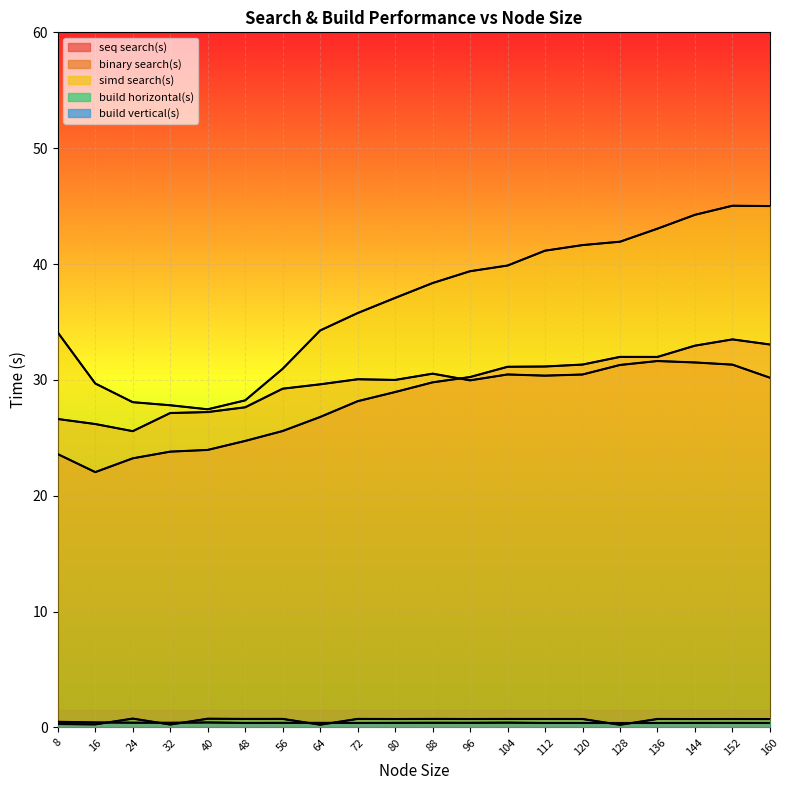

Which has a higher value, 8 or 120?

120